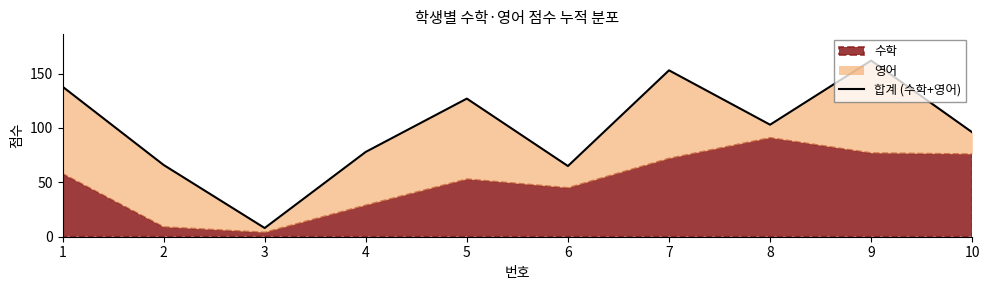

At which category does the chart reach its minimum across all series?

3